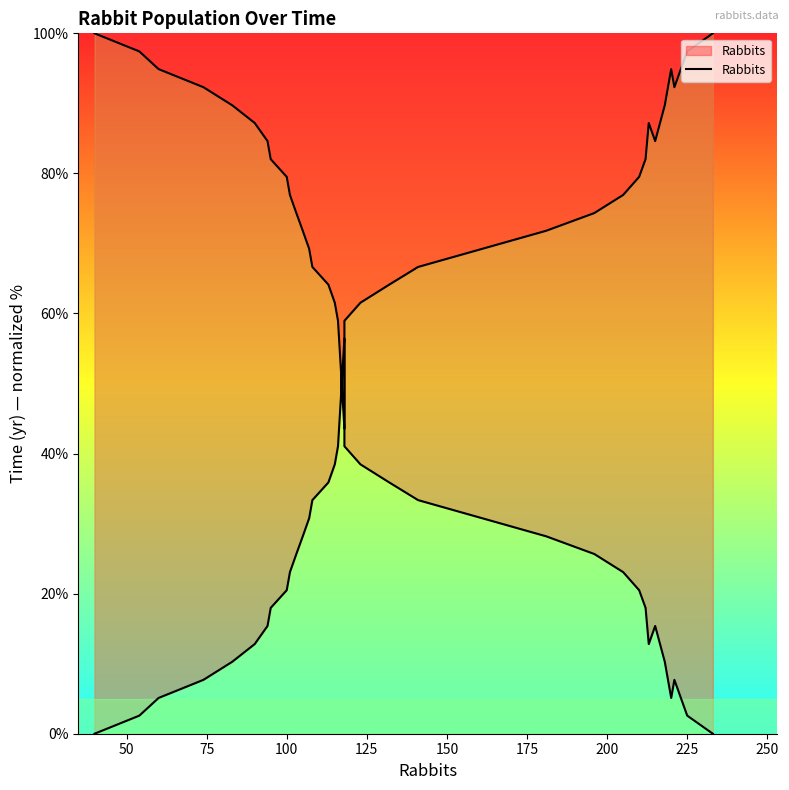

True or false: the data has more than 2 interior local peaks.

True